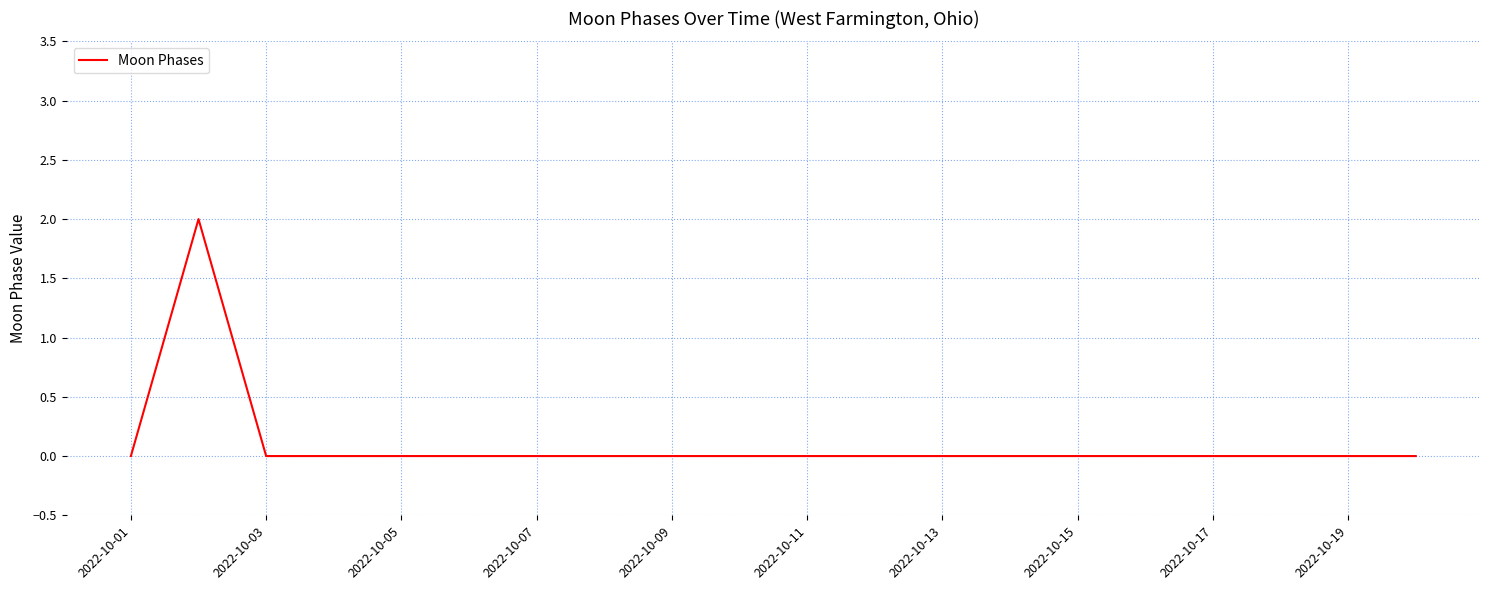

Does the chart display data point markers on the line(s)?

No